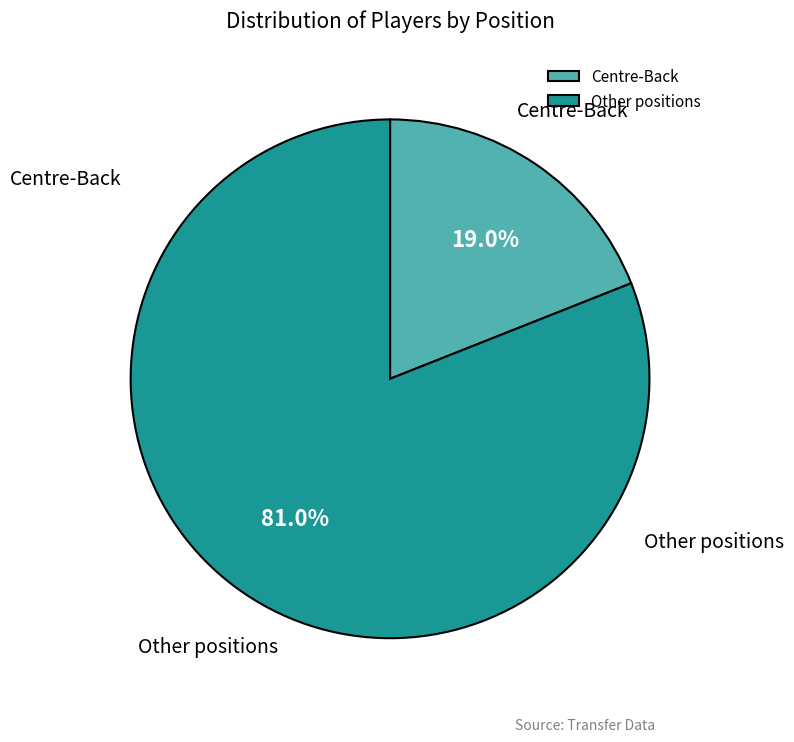

Which slice is the largest?

Other positions